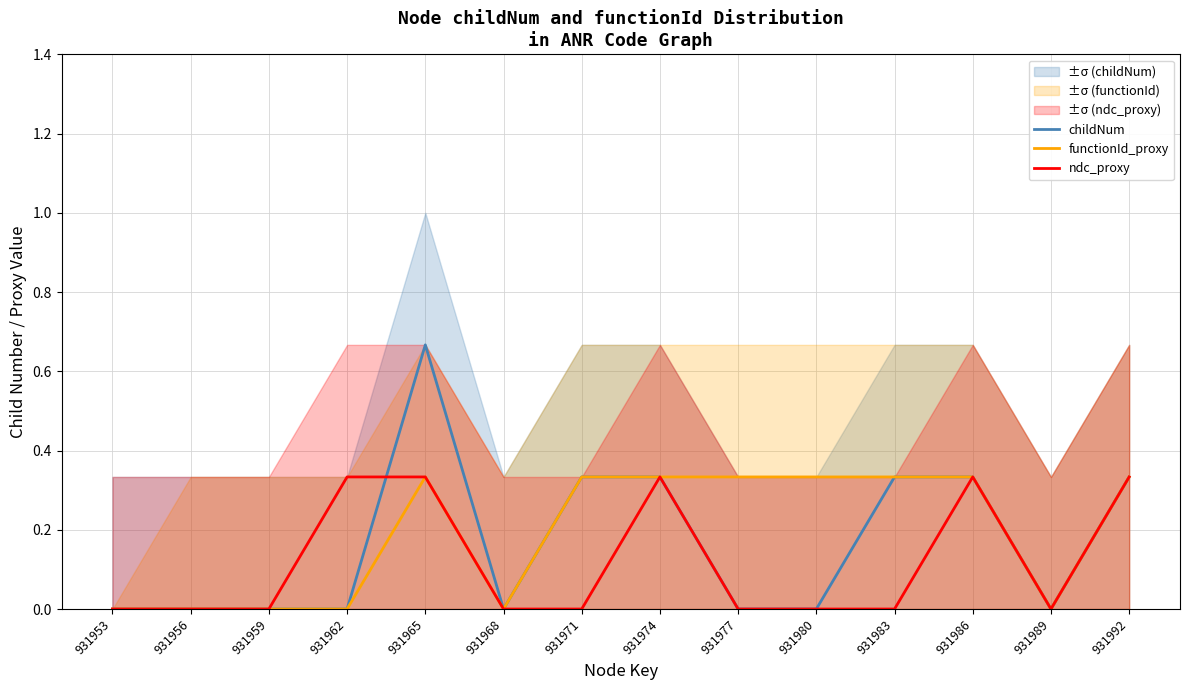

Does the chart display data point markers on the line(s)?

No